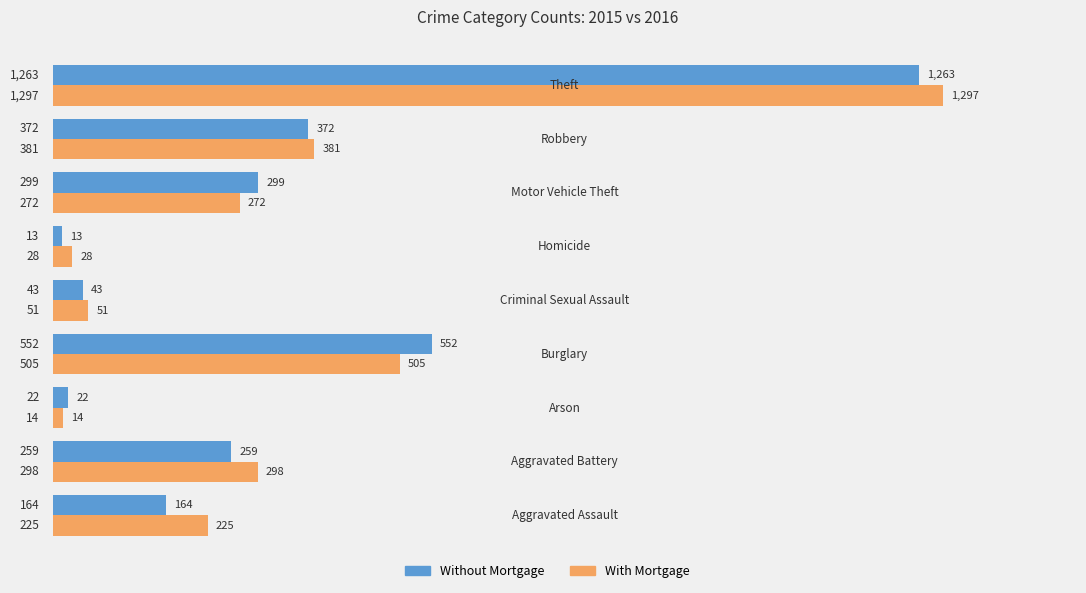

At which category is the sum across all series the highest?

Theft